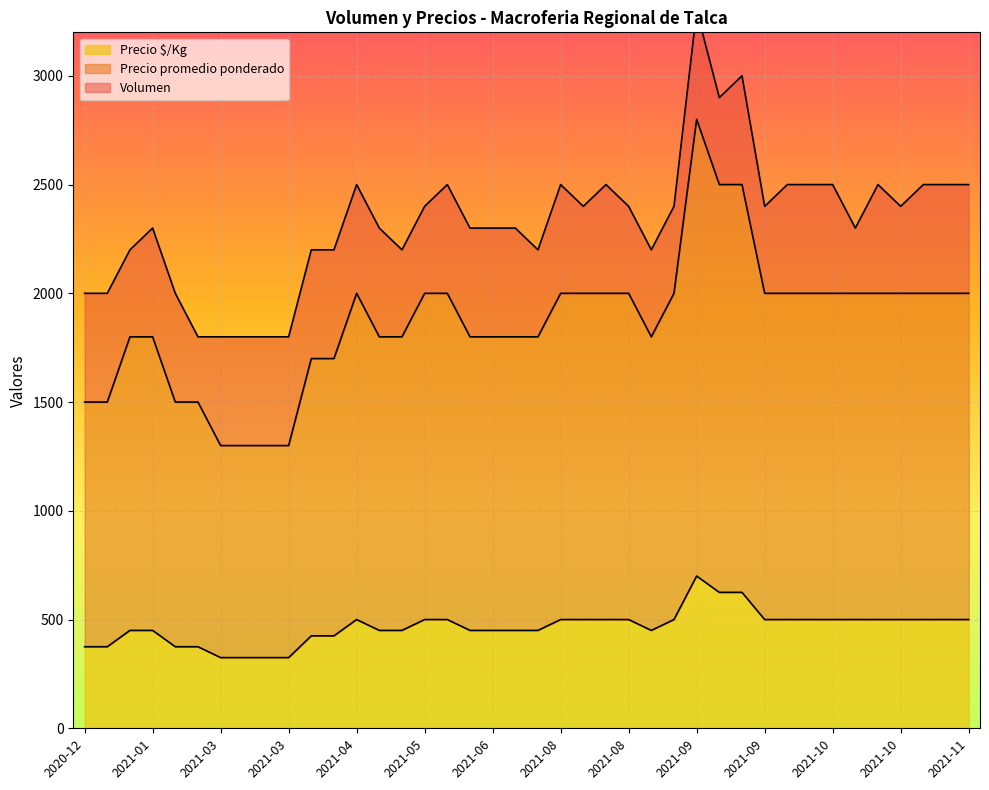

List the series in order of their peak value, highest first.

Precio promedio ponderado, Precio $/Kg, Volumen